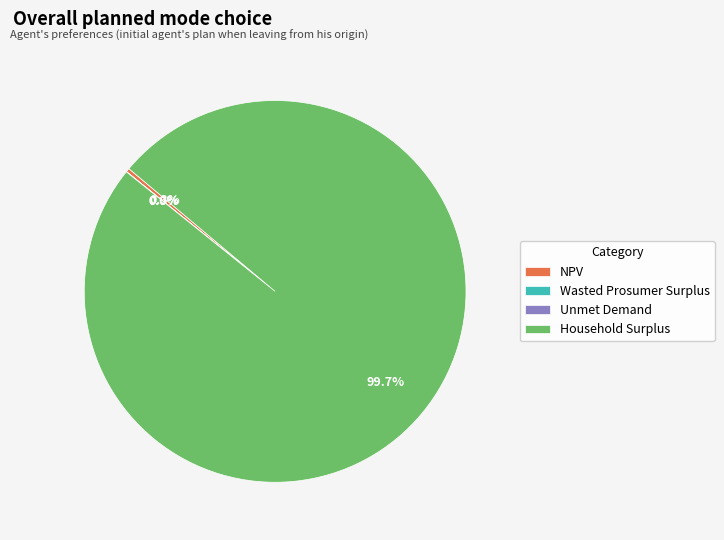

What is the largest slice in the pie chart?

Household Surplus